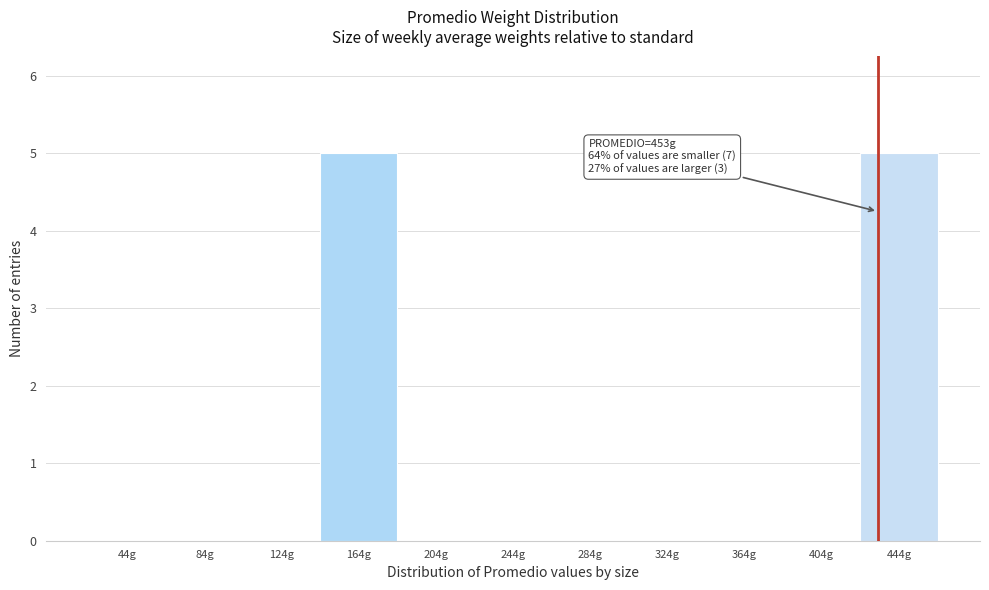

Reading right to left, what are all the values shown in this chart?

444g=5	404g=0	364g=0	324g=0	284g=0	244g=0	204g=0	164g=5	124g=0	84g=0	44g=0